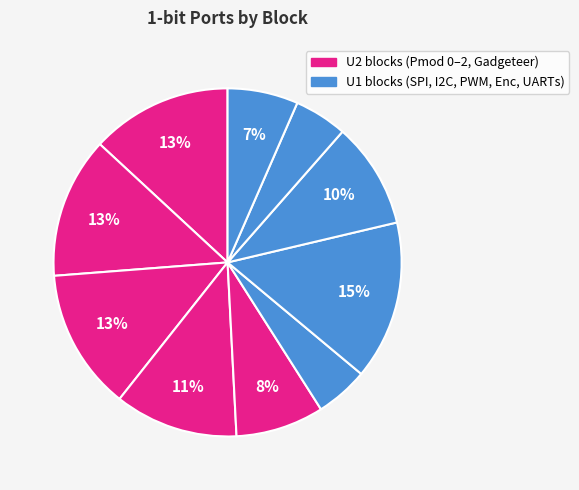

Does any single category account for the majority?

No